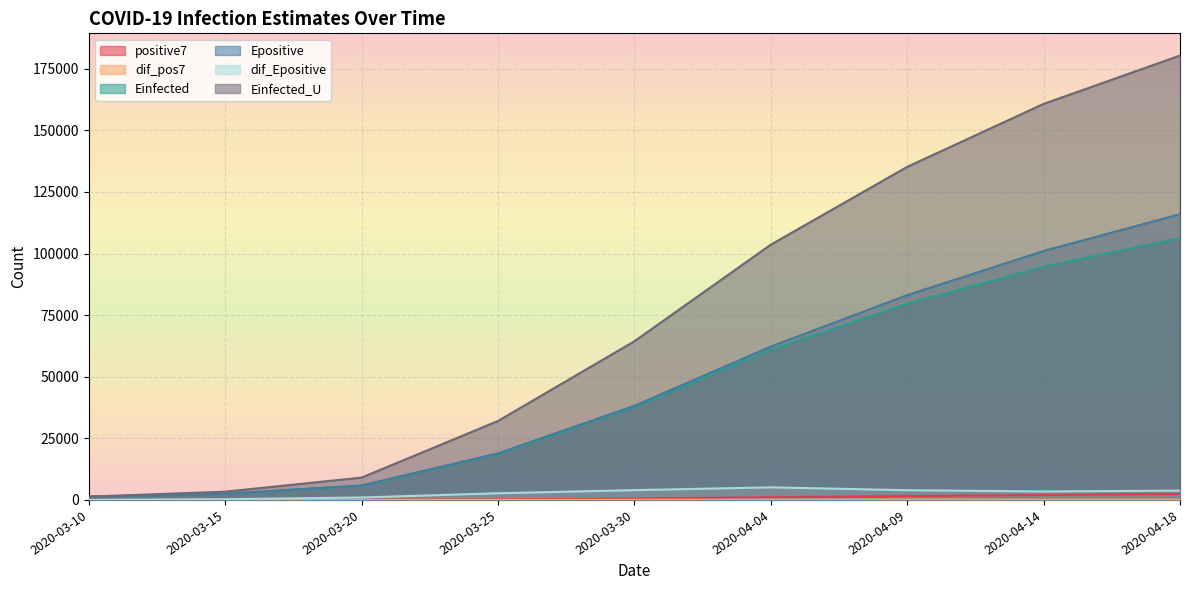

Which label corresponds to the smallest value in the chart?

2020-03-10